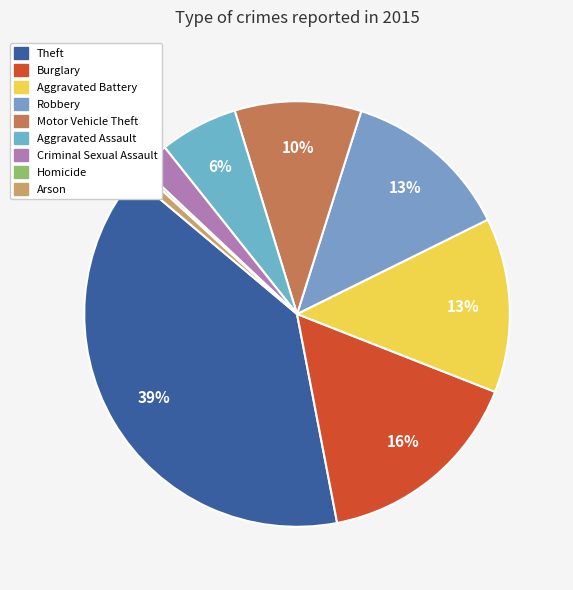

What portion of the pie excludes Criminal Sexual Assault?

97.7%